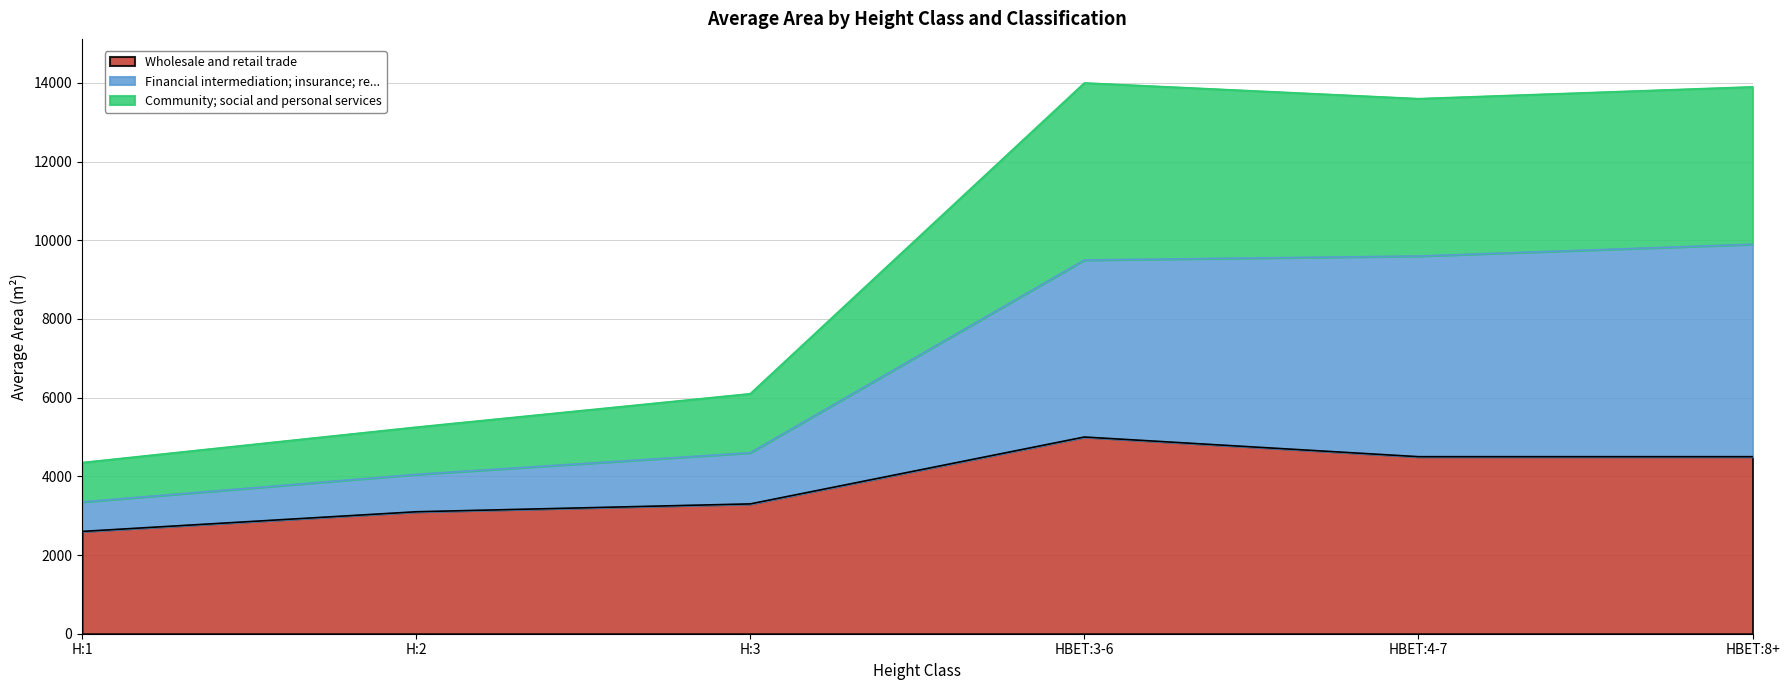

How many data points in Financial intermediation; insurance; re... are above 9500?

2